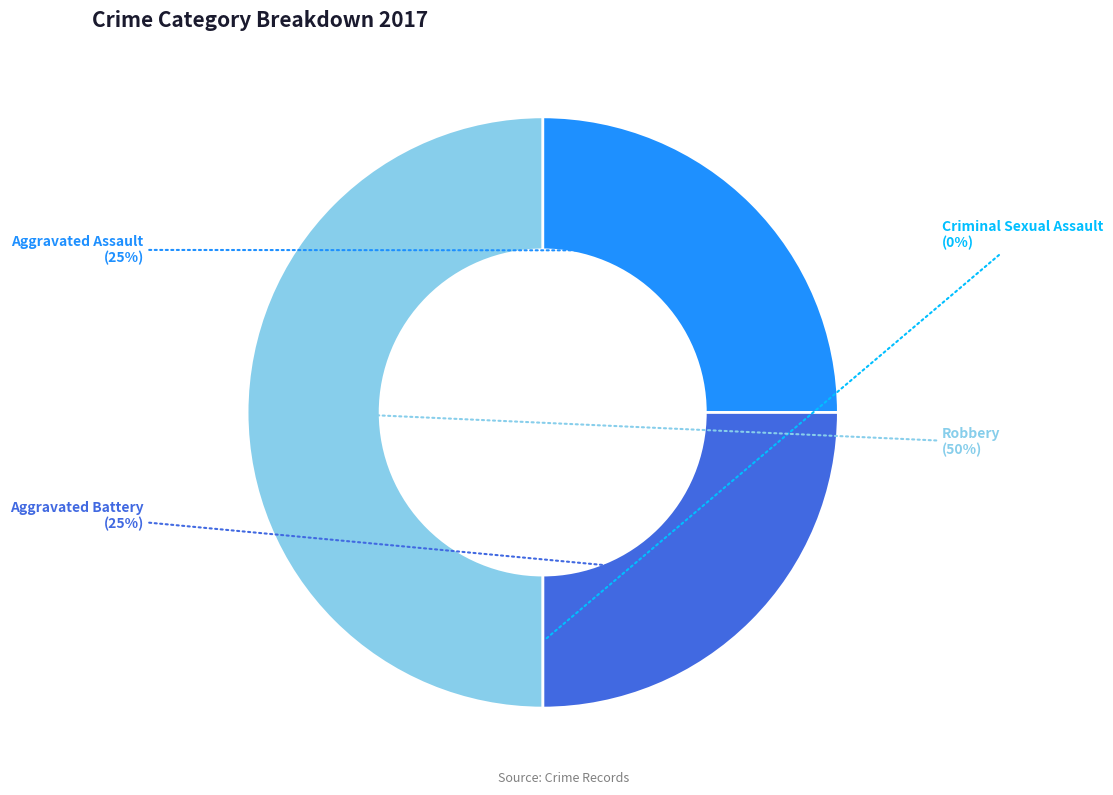

What is the ratio of the value at Robbery to the value at Aggravated Battery?

2.0